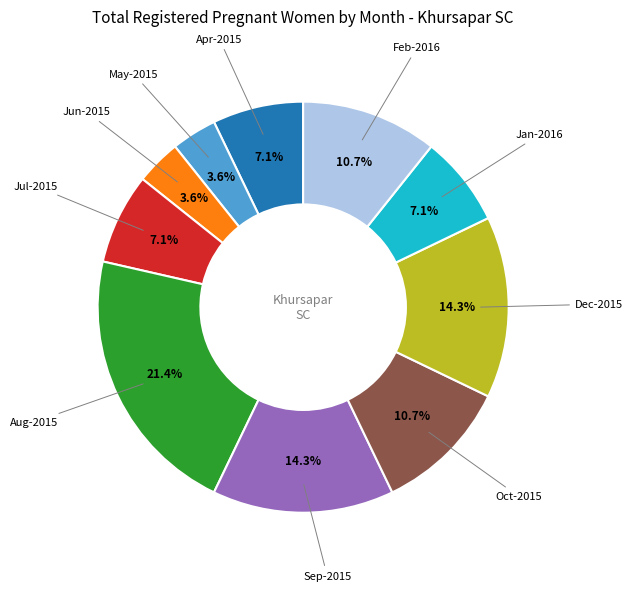

Is there a majority slice in this chart?

No